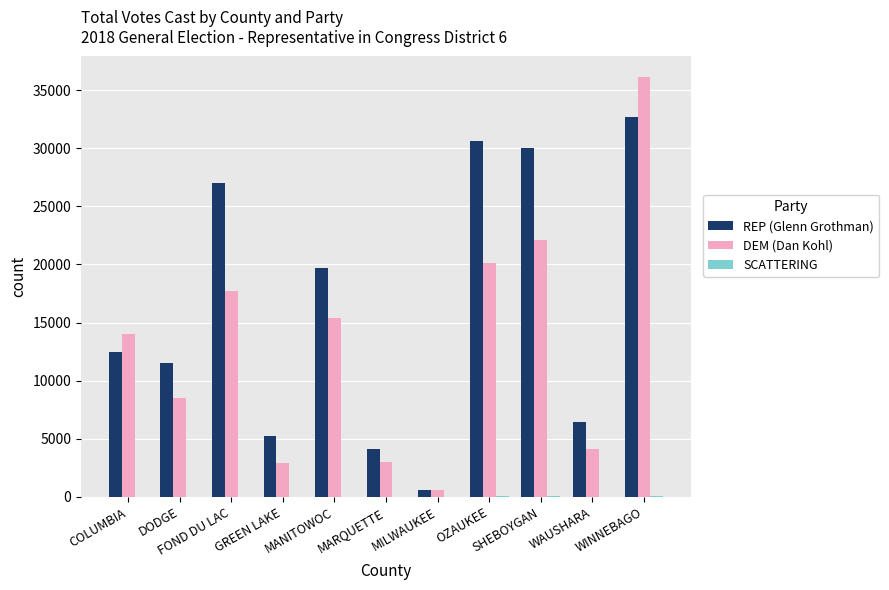

How many distinct data groups are displayed?

3